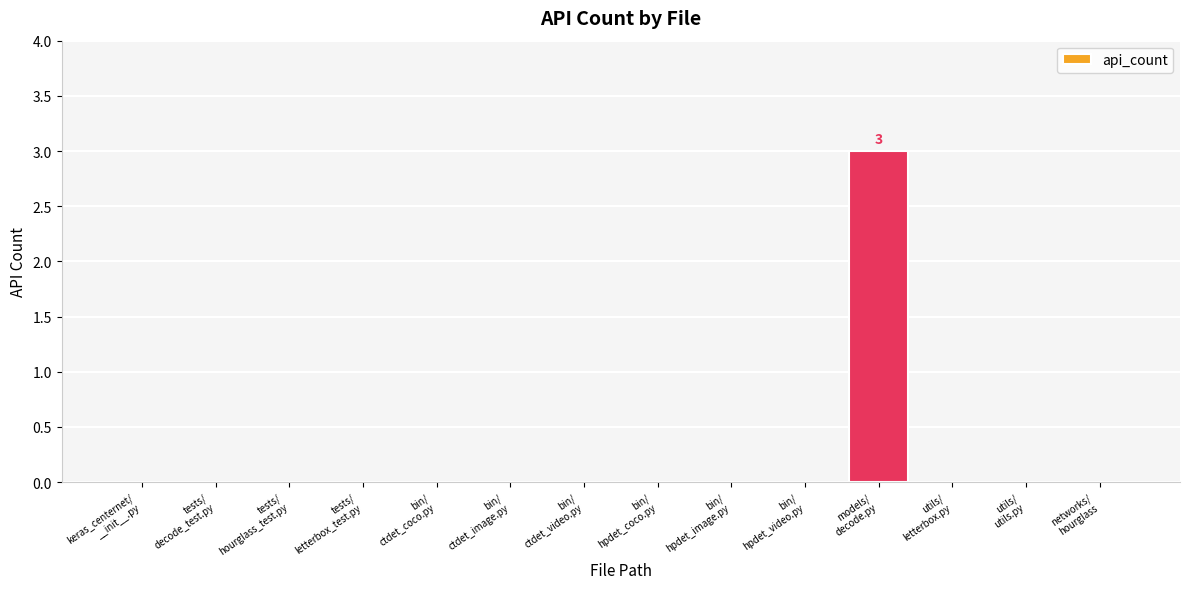

At which category does the chart reach its peak across all series?

models/
decode.py